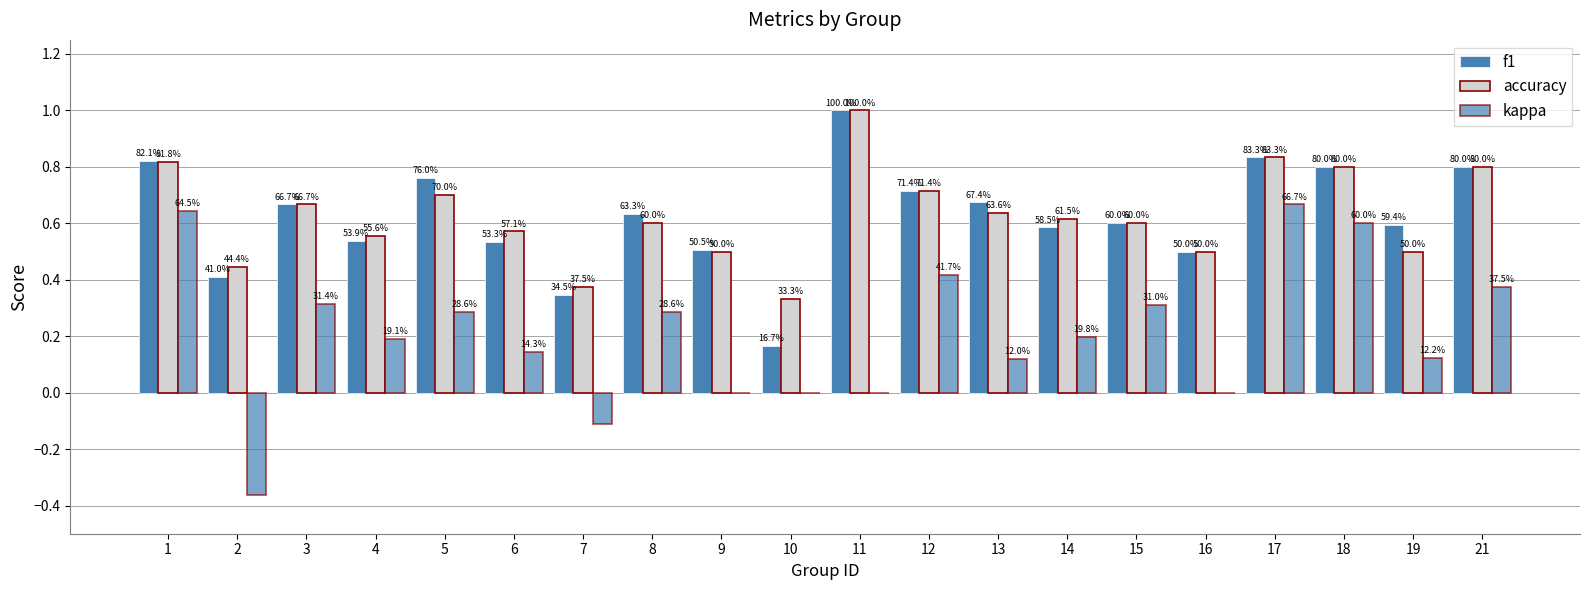

Where is kappa nearest to the value 0?

9